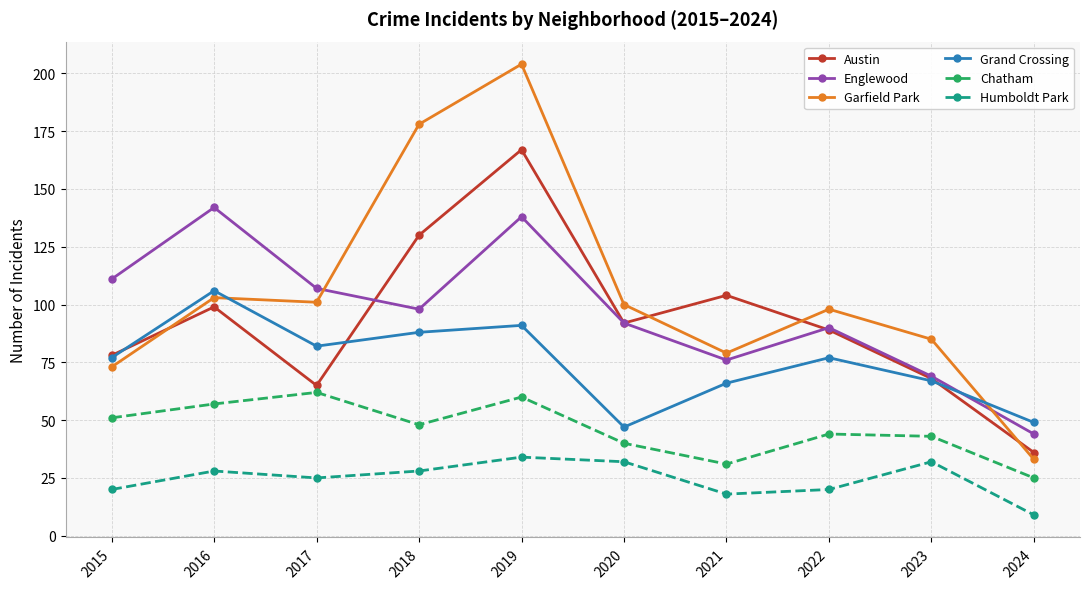

Which series changed the most between 2016 and 2024?

Englewood